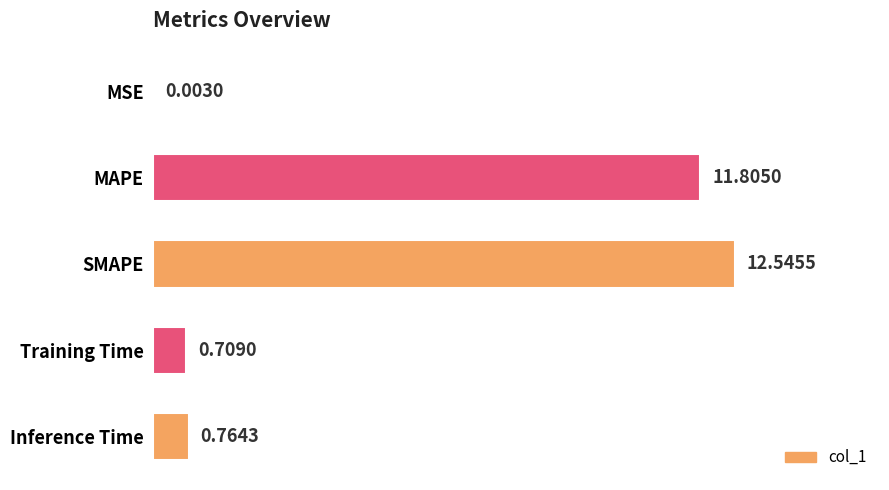

How many series are shown in this chart?

1